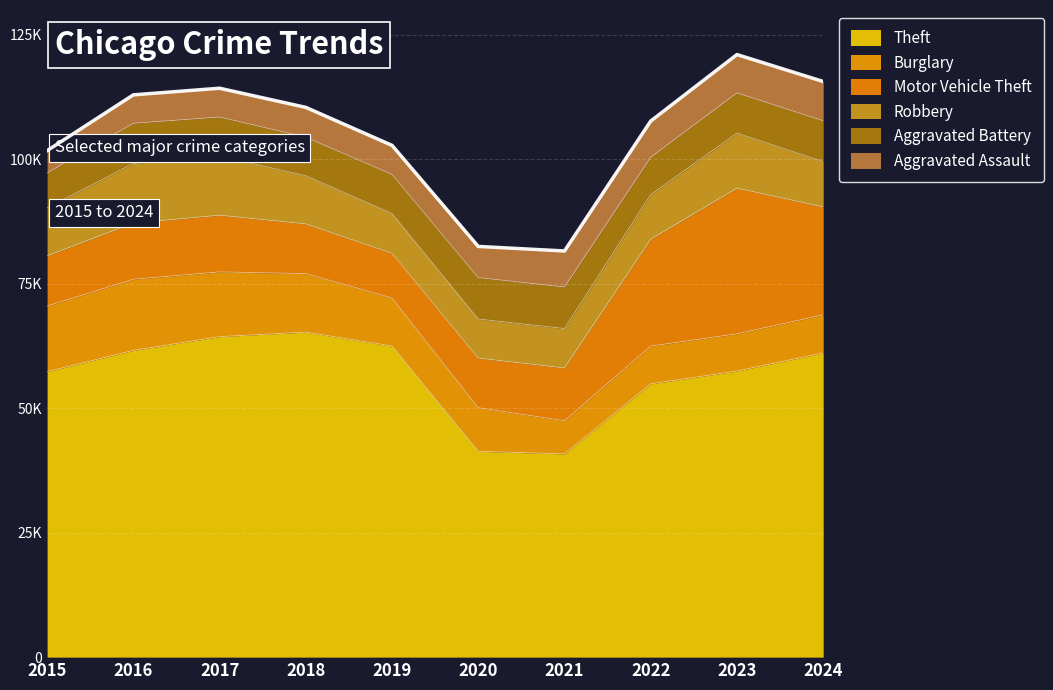

What is the smallest value displayed?

4480